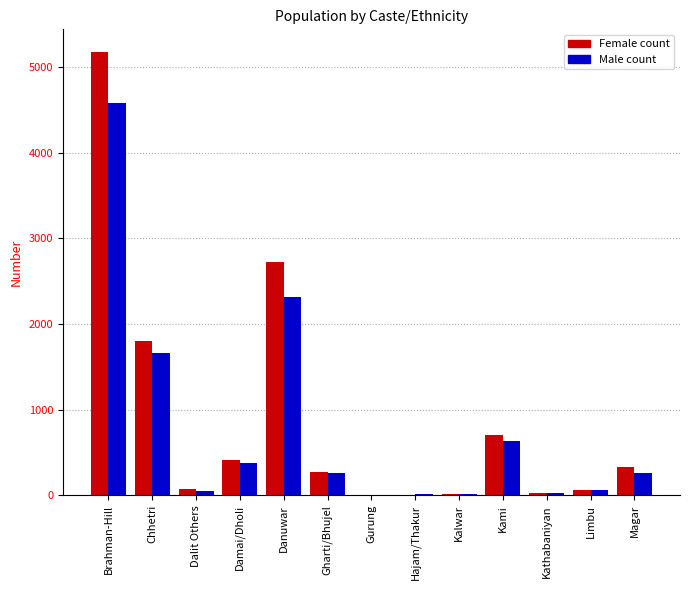

What is the maximum value shown in the chart?

5180